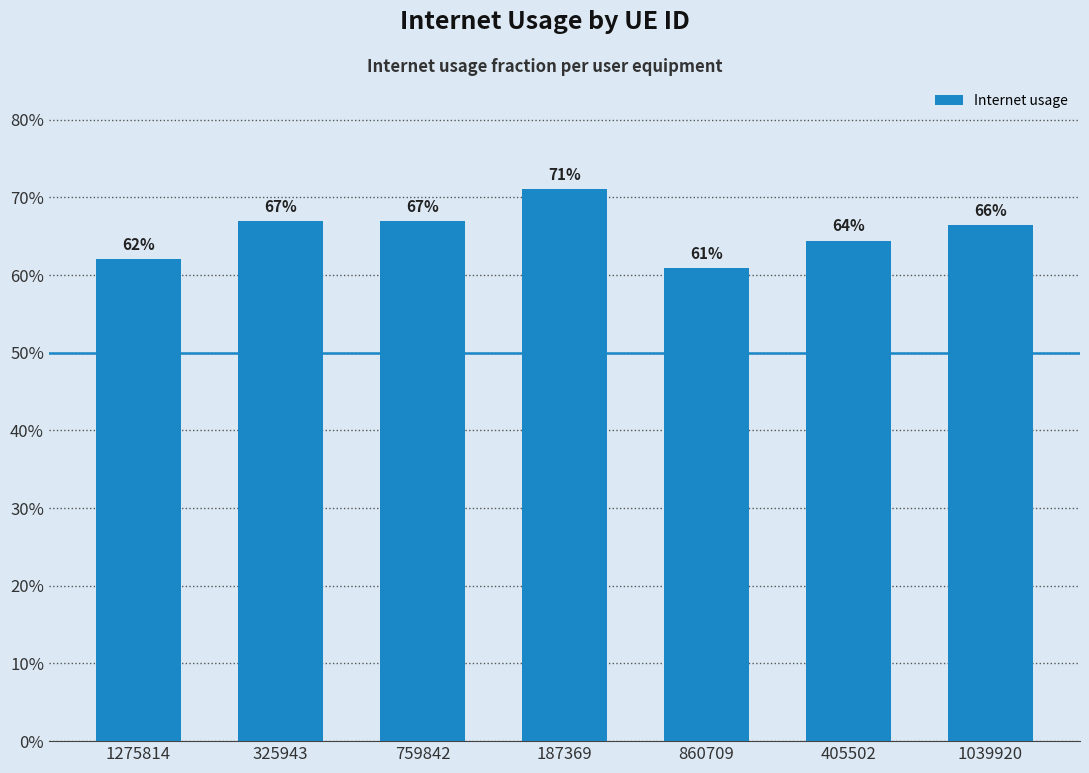

What is the change in value from 187369 to 860709?

-0.1